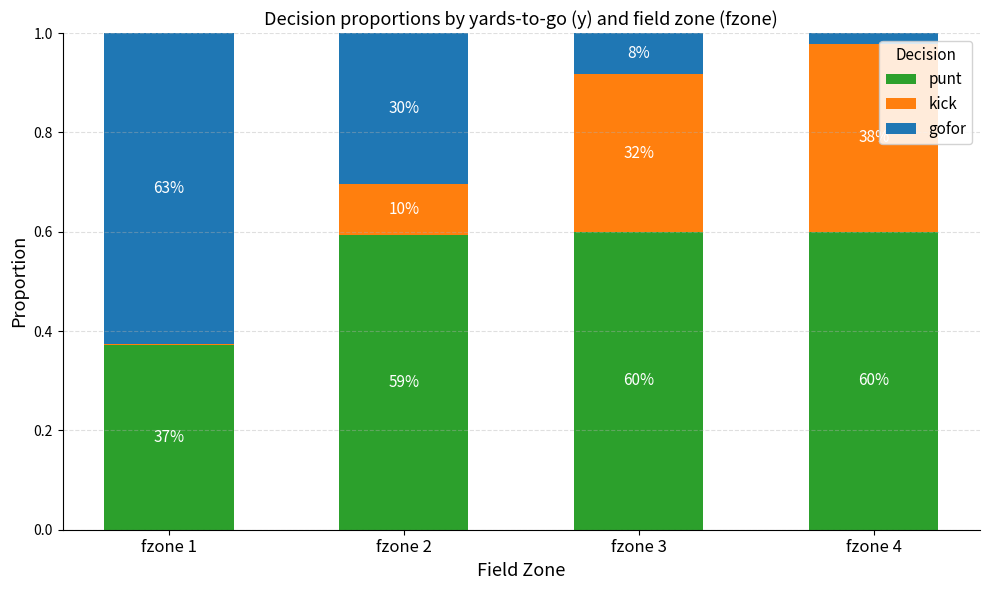

Which has a higher value, fzone 1 or fzone 3?

fzone 3